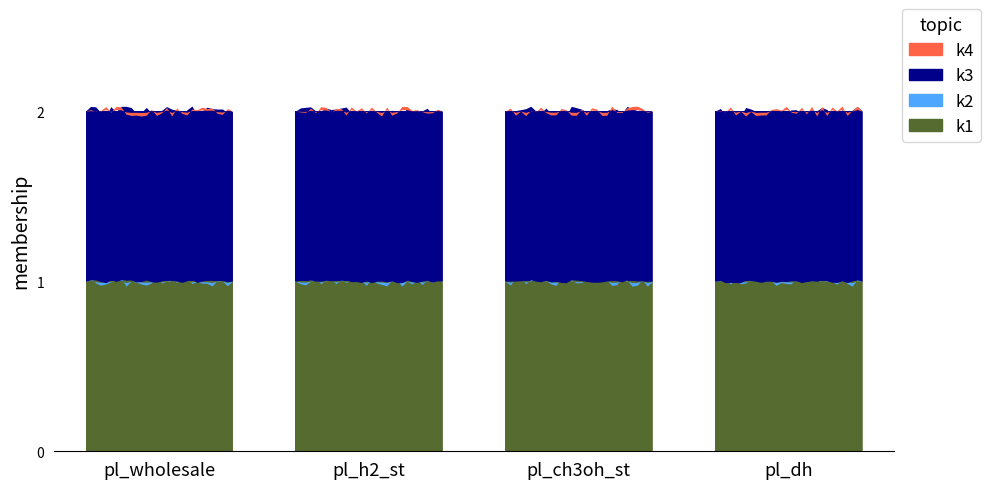

What is the sum of all candidate_connections values?

4